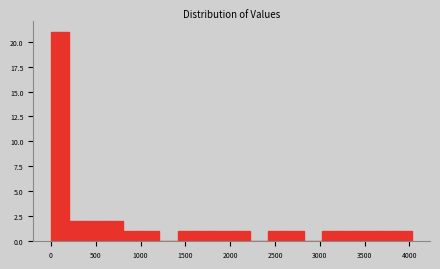

Which range on the x-axis has the tallest bar?

0 to 200